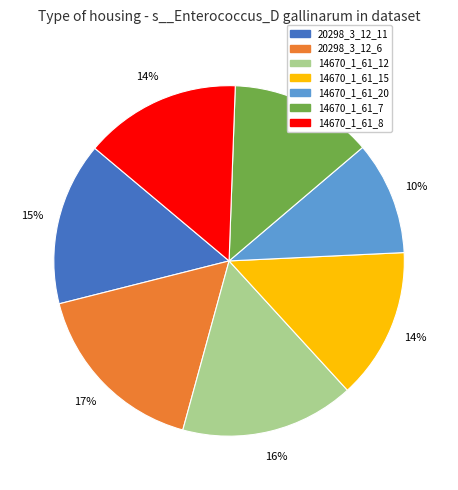

Count the number of slices in the pie.

7